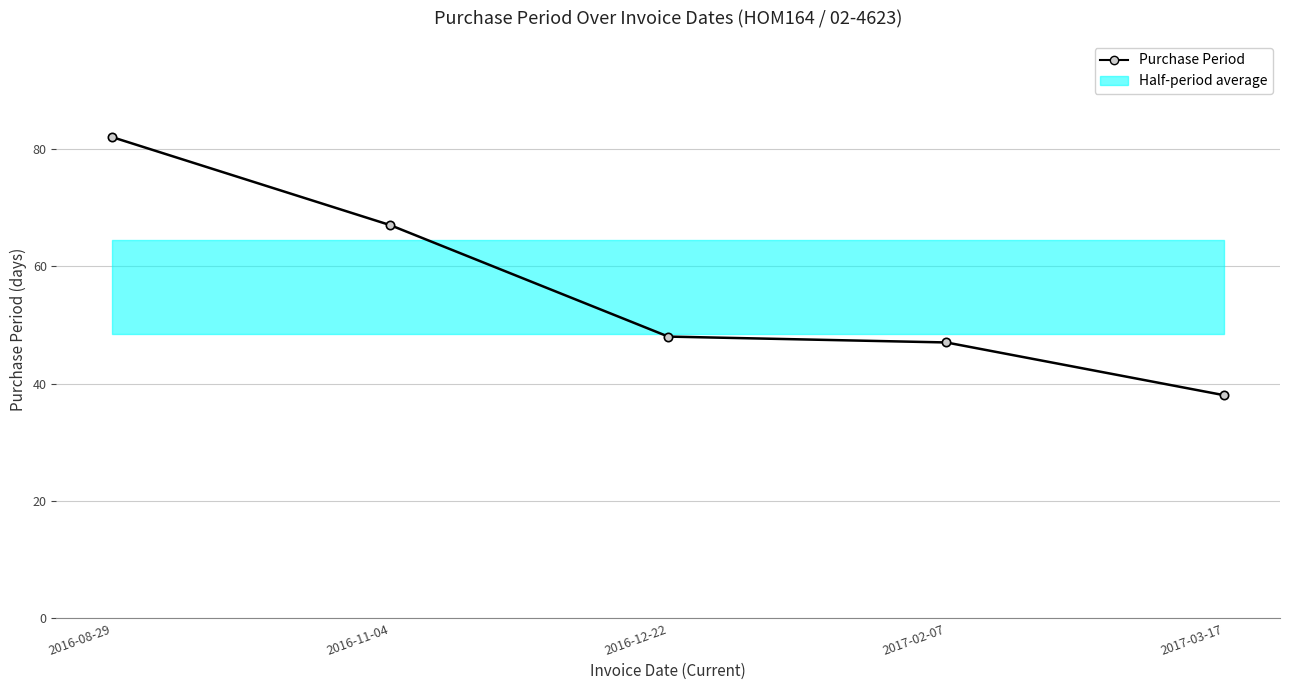

What is the maximum value shown in the chart?

82